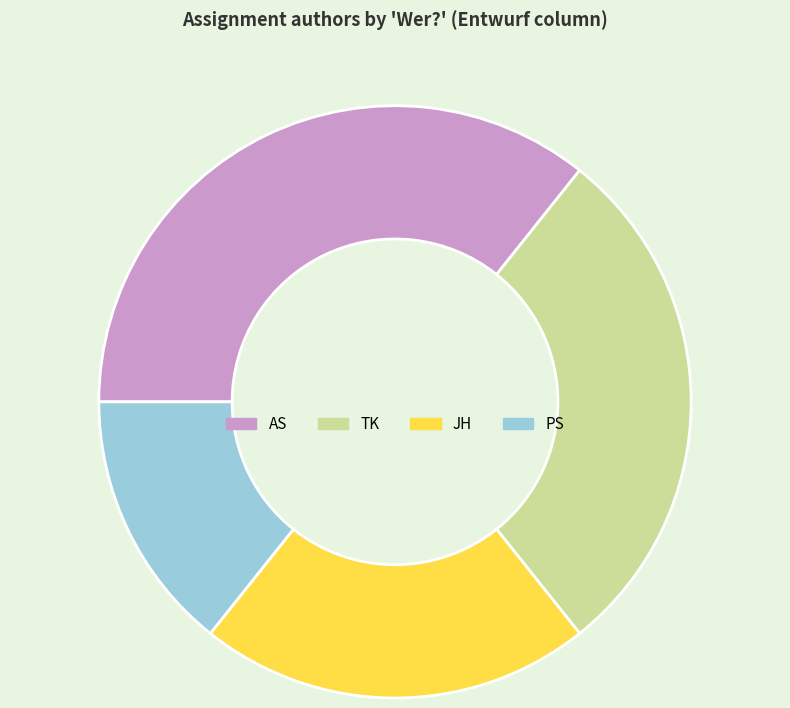

To the nearest percent, what percentage of the pie is AS?

36%